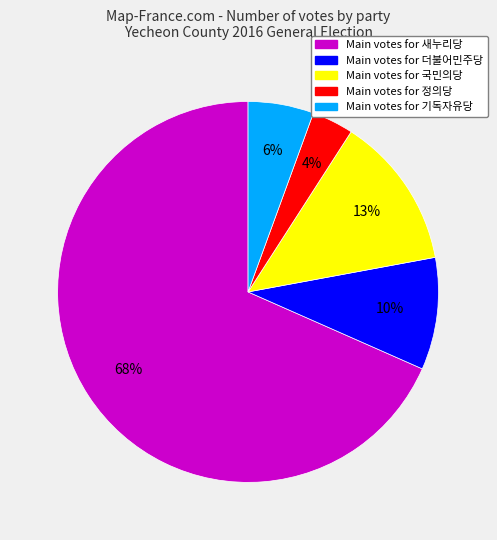

Is there a majority slice in this chart?

Yes